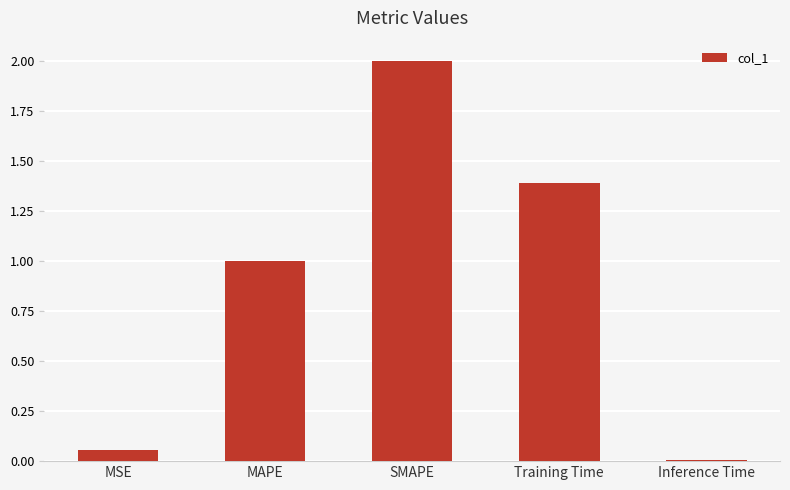

Which label corresponds to the smallest value in the chart?

Inference Time